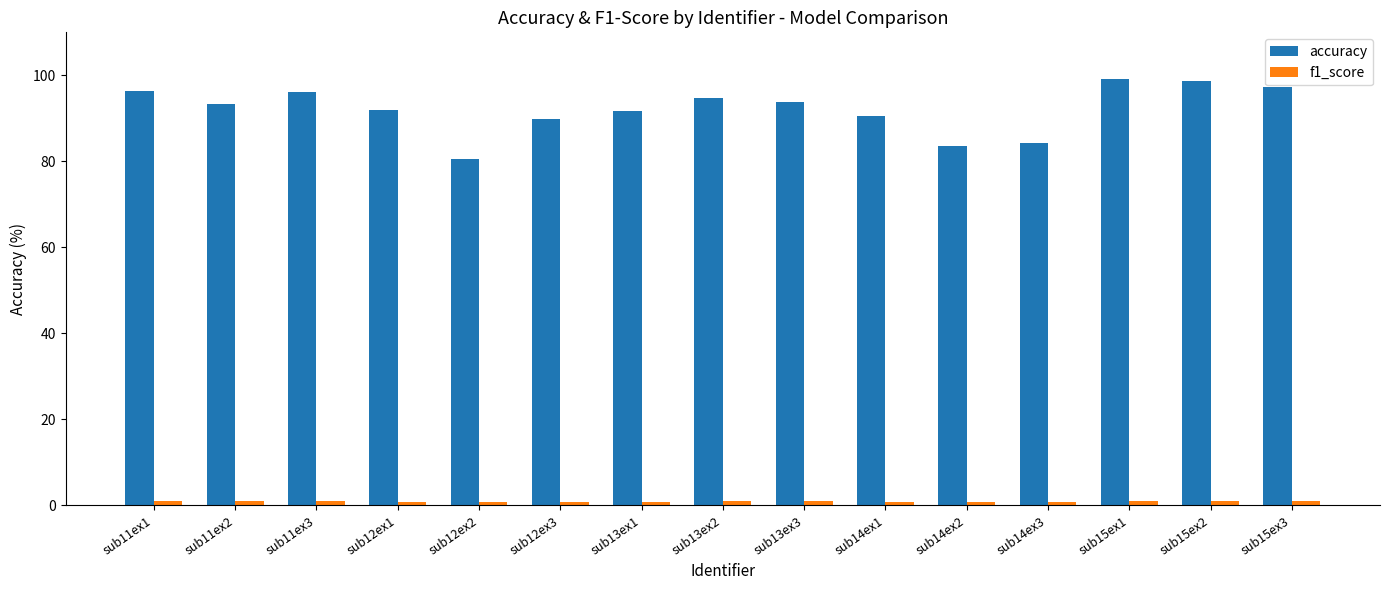

How many categories are shown in the chart?

15